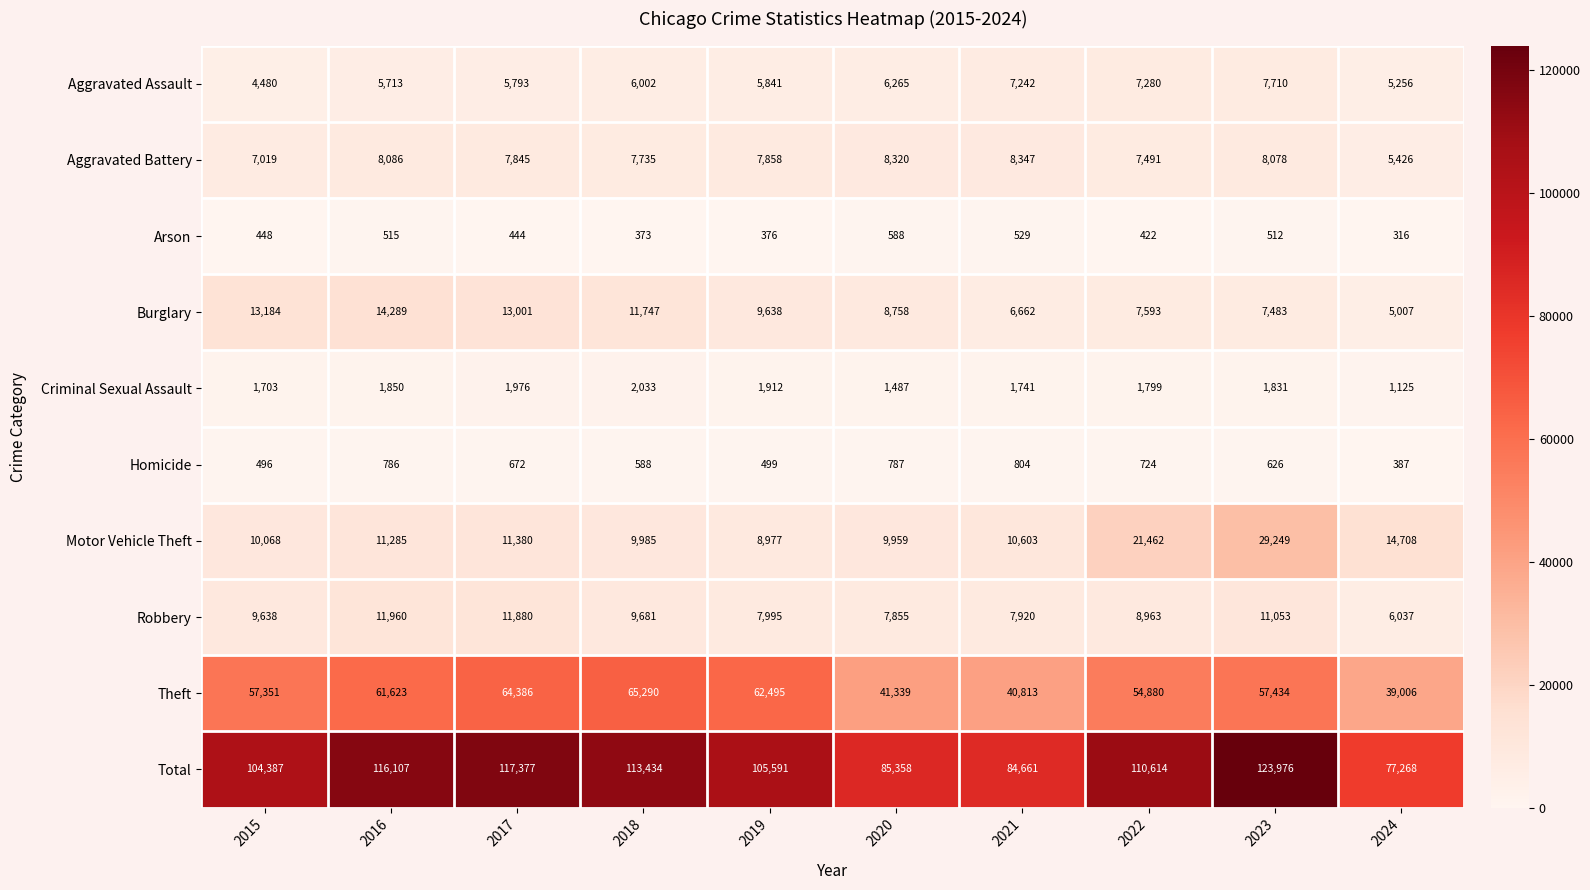

What value does the Motor Vehicle Theft series have at 2024?

14708